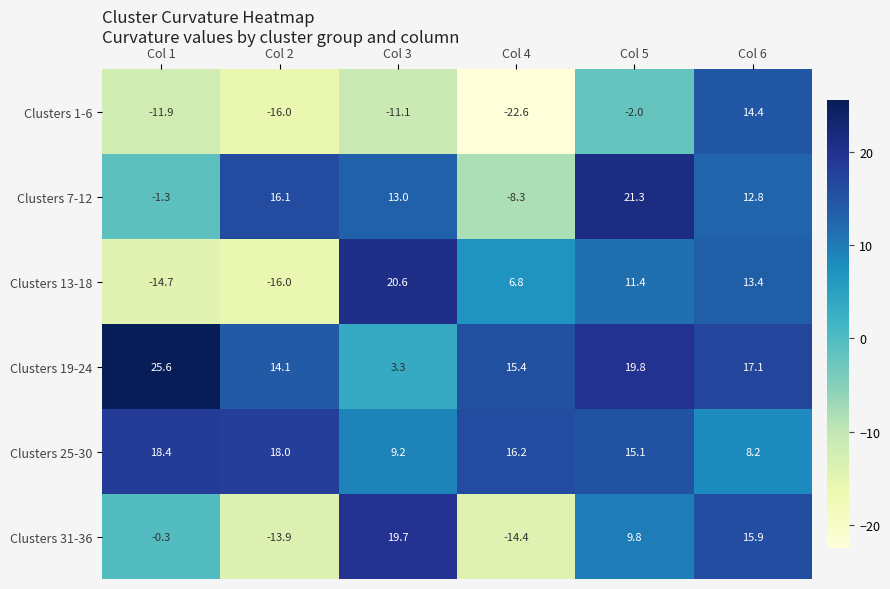

What is the difference between the maximum and minimum values in the Clusters 7-12 series?

29.6